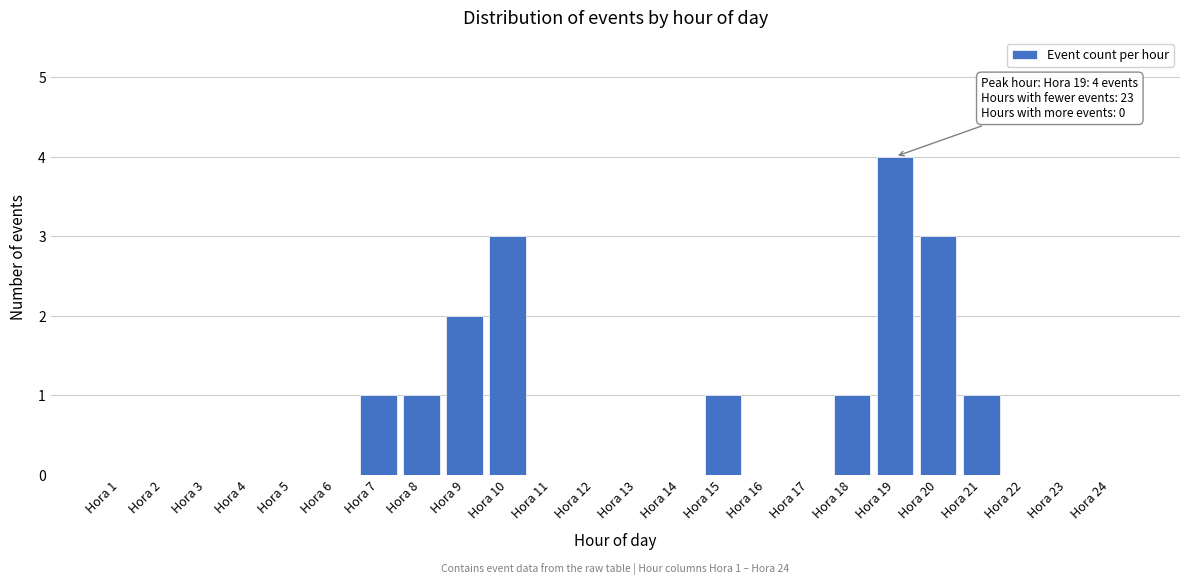

Reading left to right, list all the values displayed in this chart.

Hora 1=0	Hora 2=0	Hora 3=0	Hora 4=0	Hora 5=0	Hora 6=0	Hora 7=1	Hora 8=1	Hora 9=2	Hora 10=3	Hora 11=0	Hora 12=0	Hora 13=0	Hora 14=0	Hora 15=1	Hora 16=0	Hora 17=0	Hora 18=1	Hora 19=4	Hora 20=3	Hora 21=1	Hora 22=0	Hora 23=0	Hora 24=0